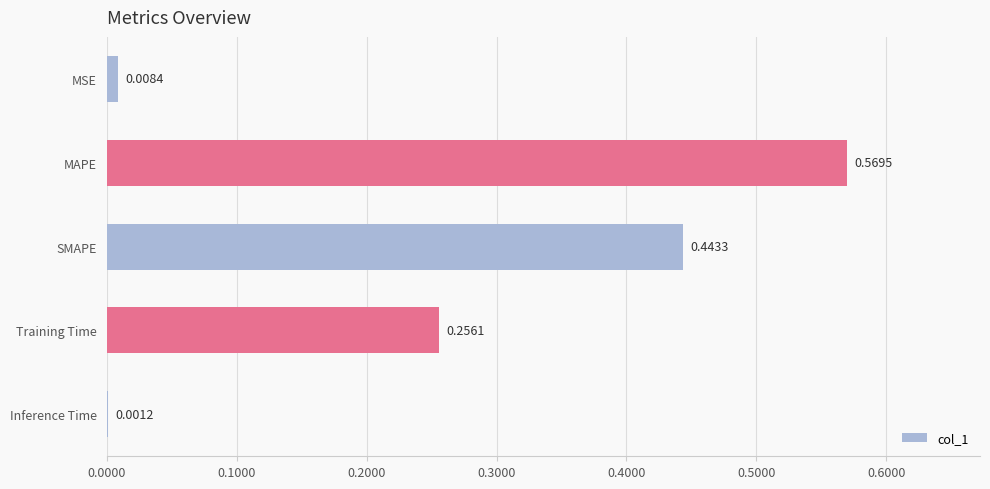

Which label corresponds to the largest value in the chart?

MAPE